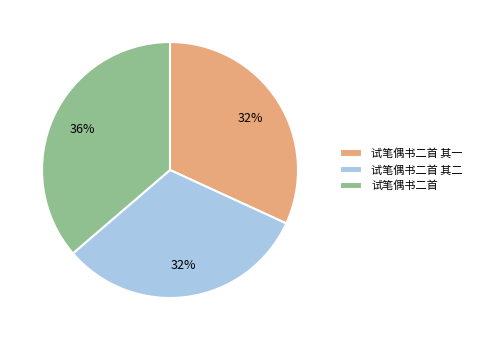

To the nearest percent, what is the average slice percentage?

33%